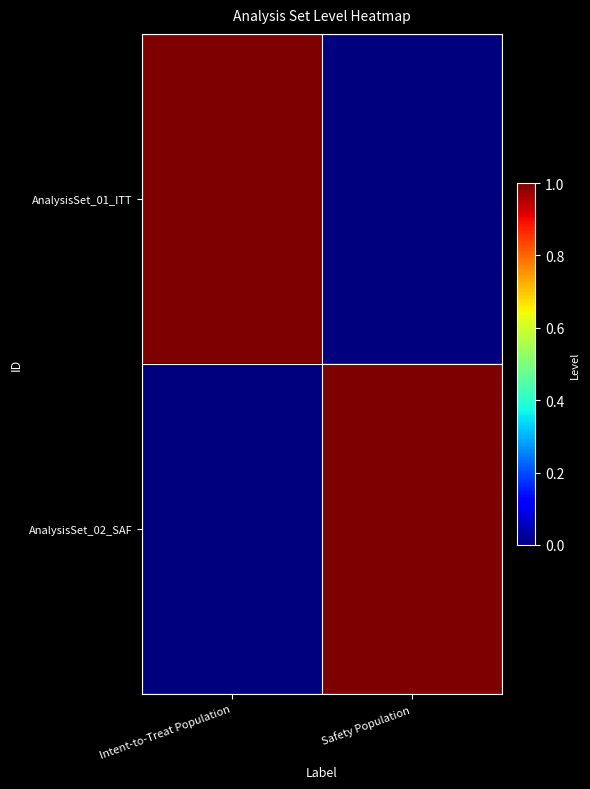

Reading left to right, what are all the values shown in this chart?

AnalysisSet_01_ITT: Intent-to-Treat Population=1	Safety Population=0
AnalysisSet_02_SAF: Intent-to-Treat Population=0	Safety Population=1